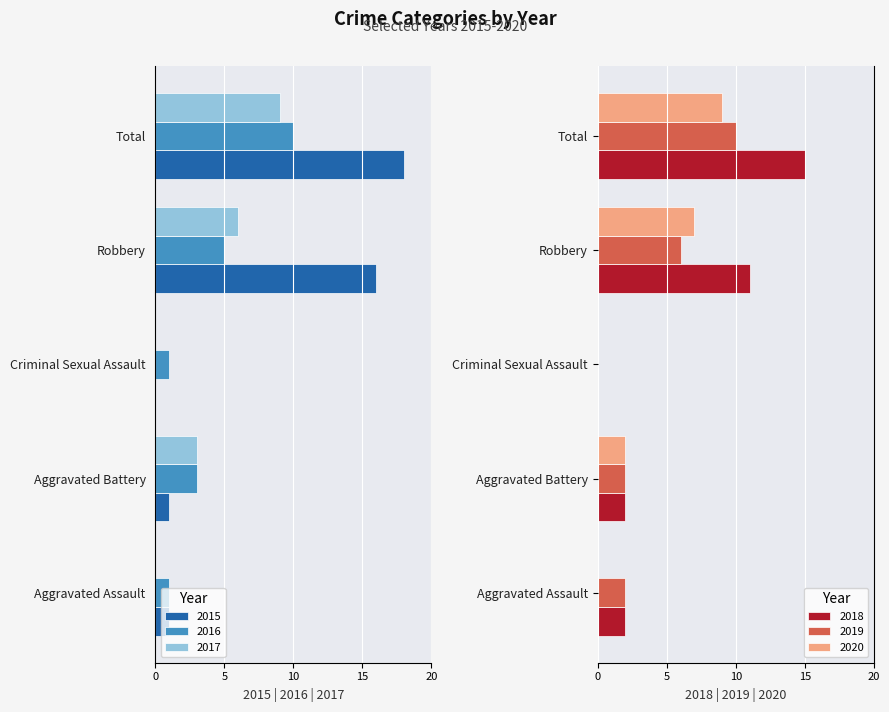

The value of 2020 at Criminal Sexual Assault is 0. True or false?

True